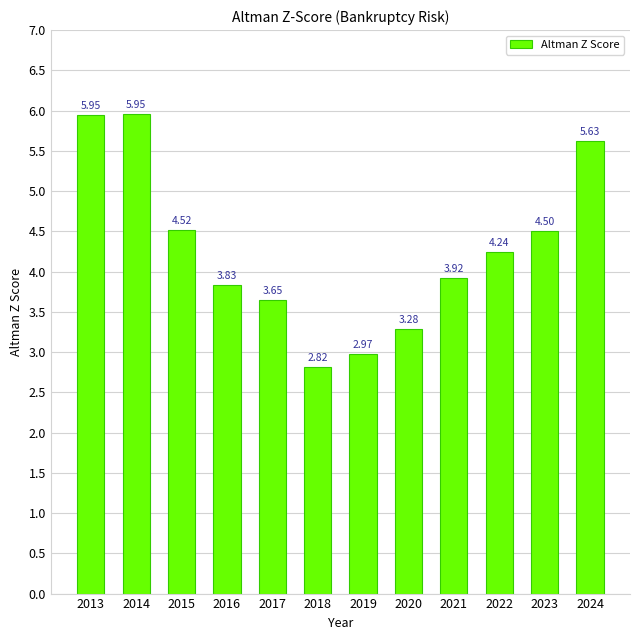

What is the change in value from 2013 to 2022?

-1.7